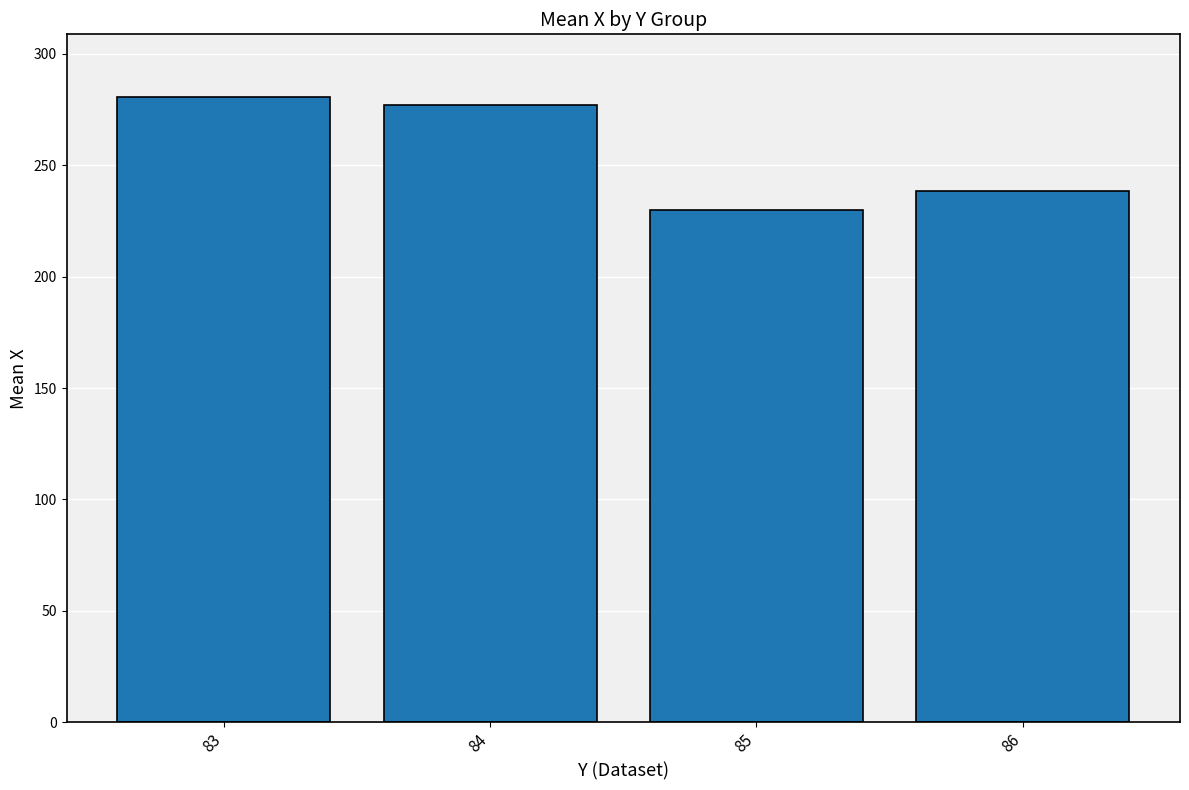

Approximately how many times larger is the value at 85 compared to 86?

1.0